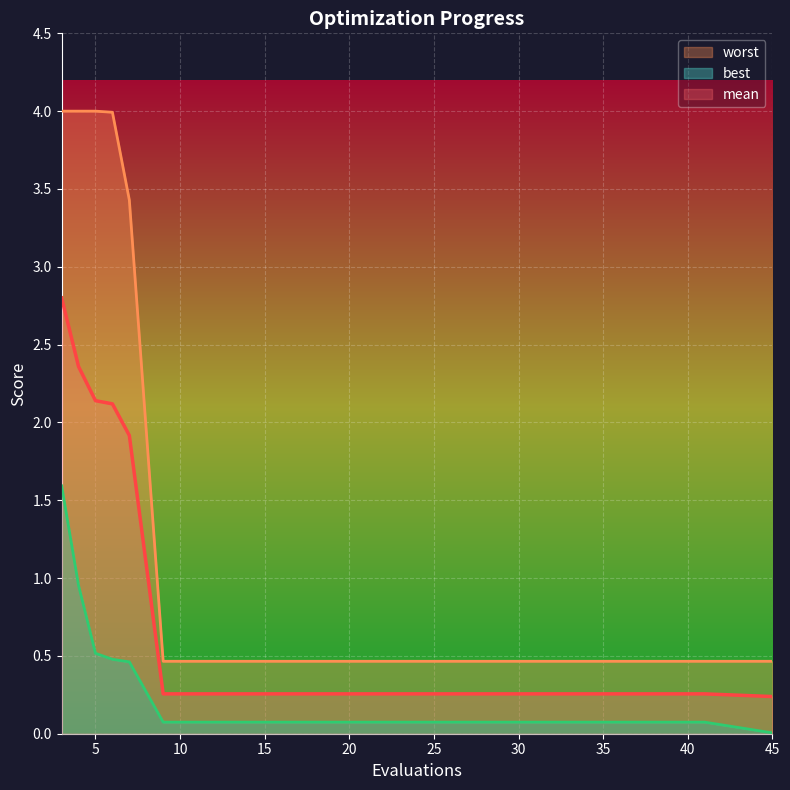

True or false: worst and best cross at least once.

False